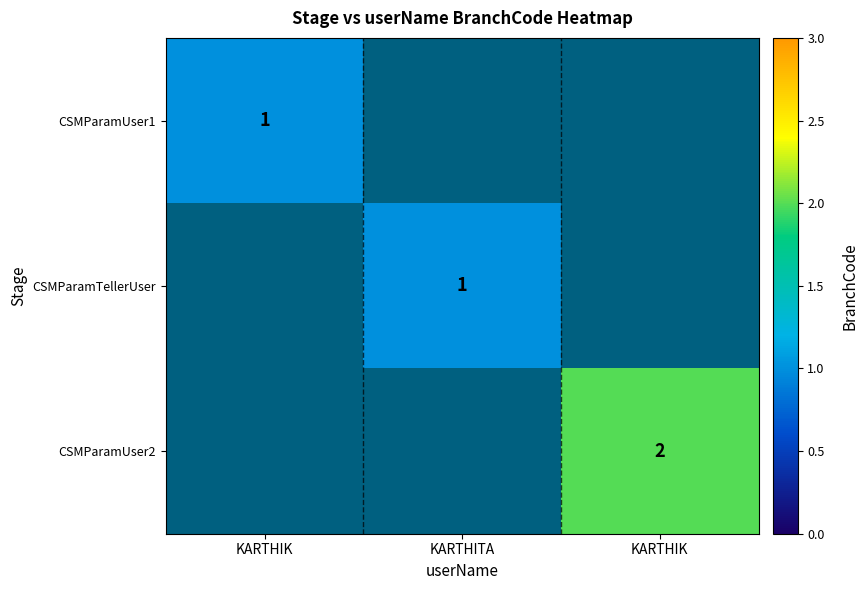

Which label corresponds to the smallest value in the chart?

KARTHIK